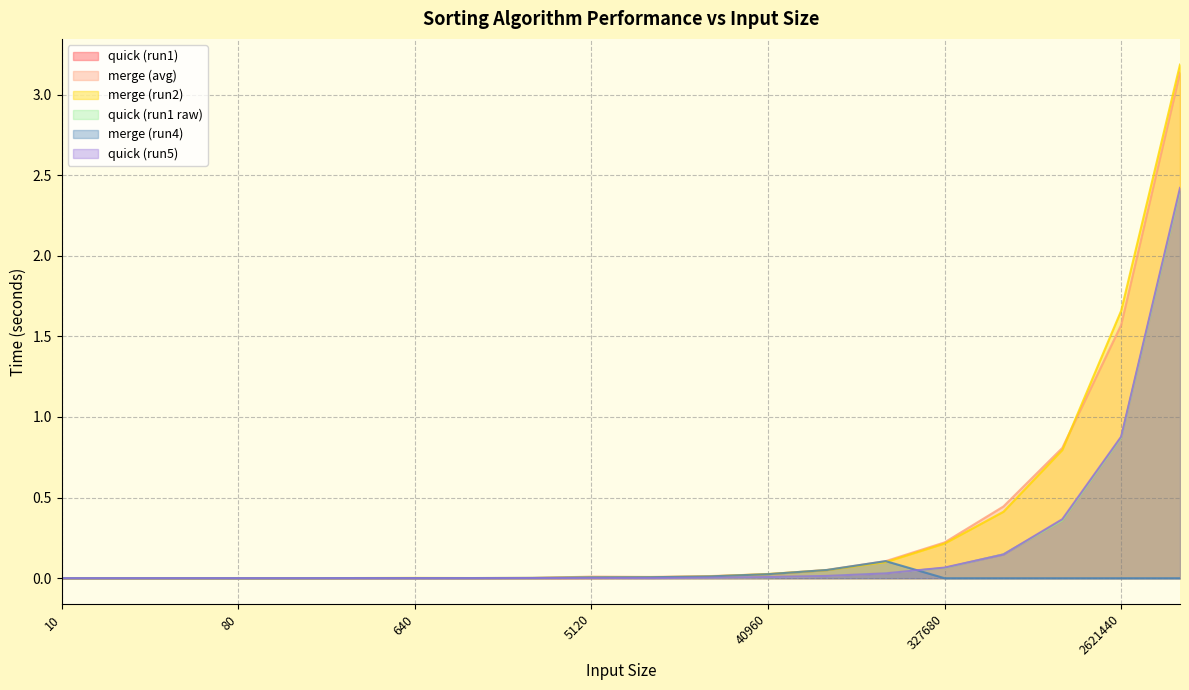

Reading left to right, list all the values displayed in this chart.

quick_avg: 10=0.0	20=0.0	40=0.0	80=0.0	160=0.0	320=0.0	640=0.0	1280=0.0	2560=0.0	5120=0.0	10240=0.0	20480=0.0	40960=0.0	81920=0.0	163840=0.0	327680=0.1	655360=0.1	1310720=0.4	2621440=0.9	5242880=2.4
merge_avg: 10=0.0	20=0.0	40=0.0	80=0.0	160=0.0	320=0.0	640=0.0	1280=0.0	2560=0.0	5120=0.0	10240=0.0	20480=0.0	40960=0.0	81920=0.1	163840=0.1	327680=0.2	655360=0.4	1310720=0.8	2621440=1.6	5242880=3.1
merge_2: 10=0.0	20=0.0	40=0.0	80=0.0	160=0.0	320=0.0	640=0.0	1280=0.0	2560=0.0	5120=0.0	10240=0.0	20480=0.0	40960=0.0	81920=0.1	163840=0.1	327680=0.2	655360=0.4	1310720=0.8	2621440=1.7	5242880=3.2
quick_1: 10=0.0	20=0.0	40=0.0	80=0.0	160=0.0	320=0.0	640=0.0	1280=0.0	2560=0.0	5120=0.0	10240=0.0	20480=0.0	40960=0.0	81920=0.0	163840=0.0	327680=0.1	655360=0.1	1310720=0.4	2621440=0.9	5242880=2.4
merge_4: 10=0.0	20=0.0	40=0.0	80=0.0	160=0.0	320=0.0	640=0.0	1280=0.0	2560=0.0	5120=0.0	10240=0.0	20480=0.0	40960=0.0	81920=0.1	163840=0.1	327680=0.0	655360=0.0	1310720=0.0	2621440=0.0	5242880=0.0
quick_5: 10=0.0	20=0.0	40=0.0	80=0.0	160=0.0	320=0.0	640=0.0	1280=0.0	2560=0.0	5120=0.0	10240=0.0	20480=0.0	40960=0.0	81920=0.0	163840=0.0	327680=0.1	655360=0.1	1310720=0.4	2621440=0.9	5242880=2.4